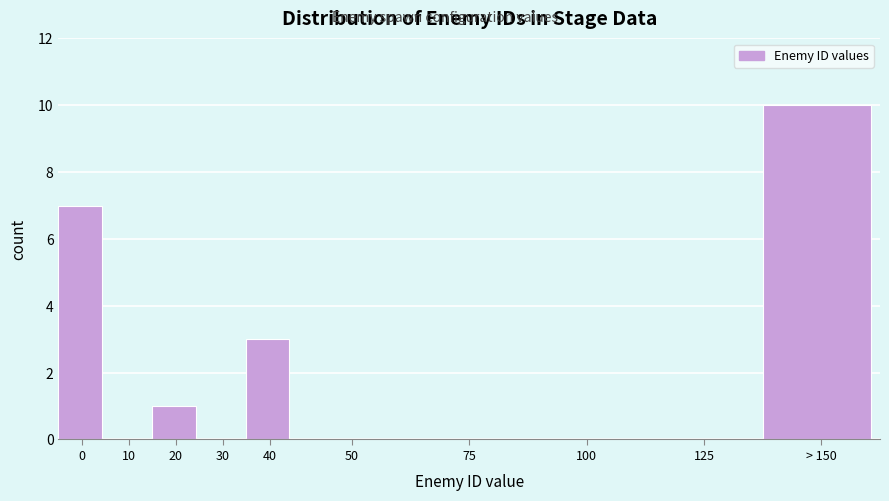

Reading right to left, what are all the values shown in this chart?

> 150=10	125=0	100=0	75=0	50=0	40=3	30=0	20=1	10=0	0=7